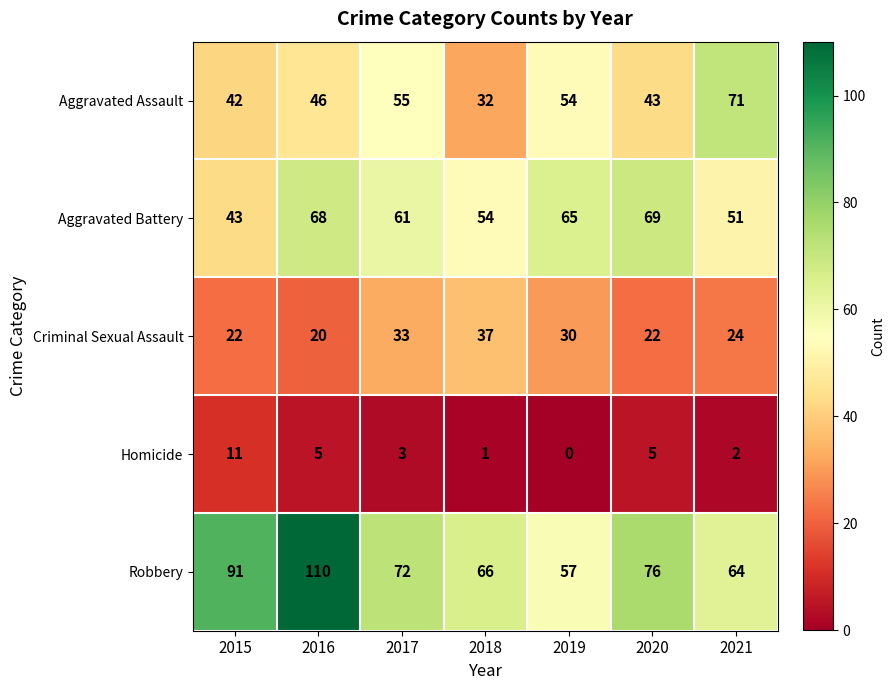

What value does the Criminal Sexual Assault series have at 2016?

20